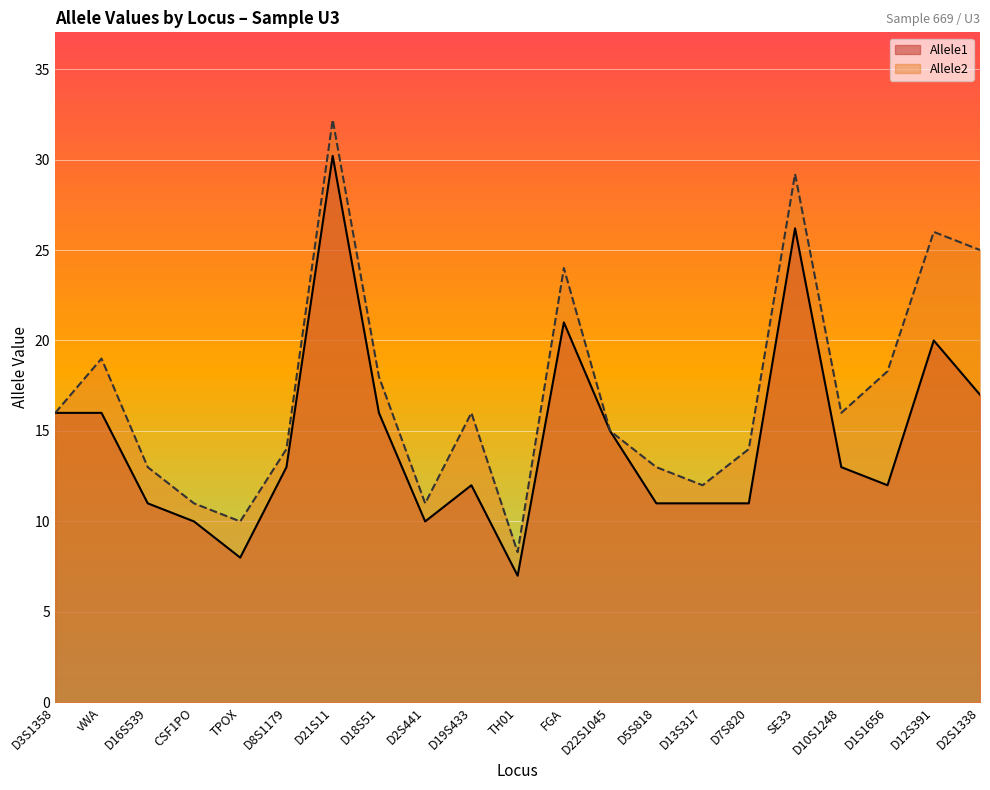

What is the label of the 16th point from the right?

D8S1179